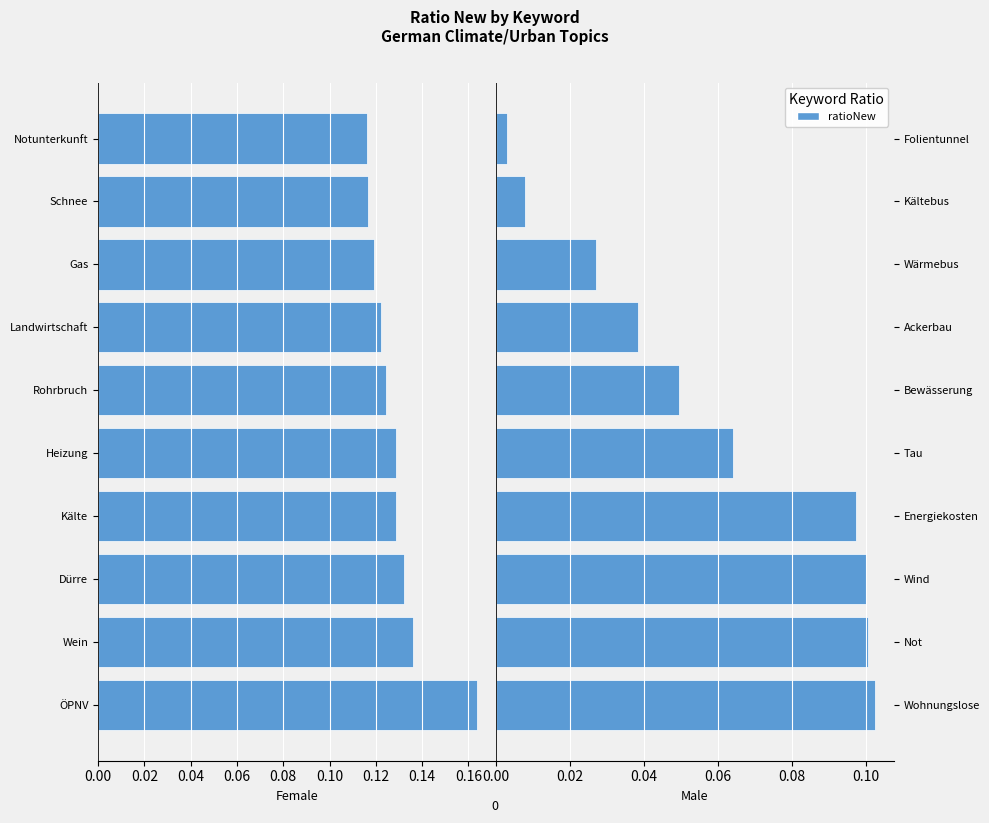

Between Wind and Bewässerung, which is larger?

Wind